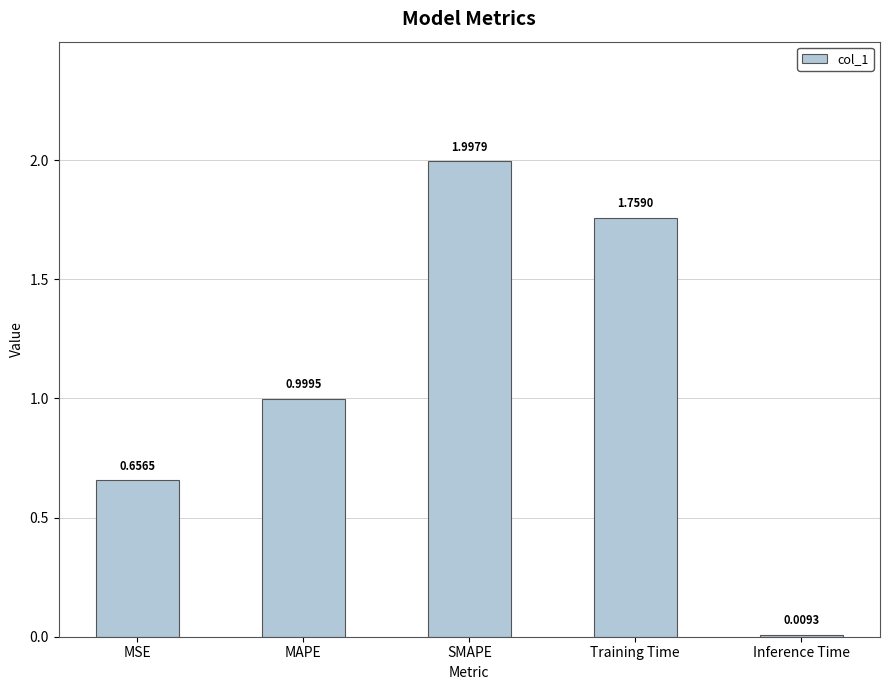

How many distinct data groups are displayed?

1